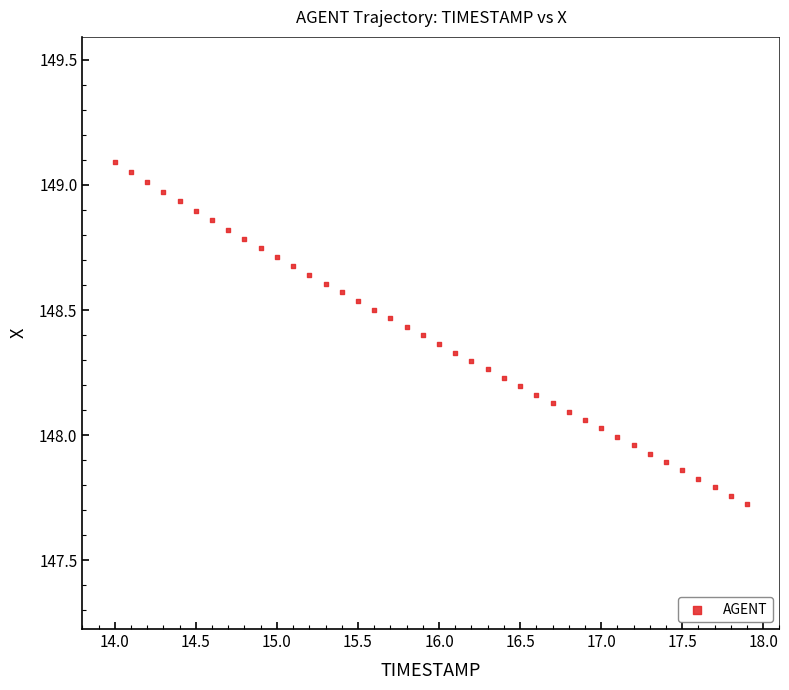

What is the range of Y values (max minus min)?

1.4